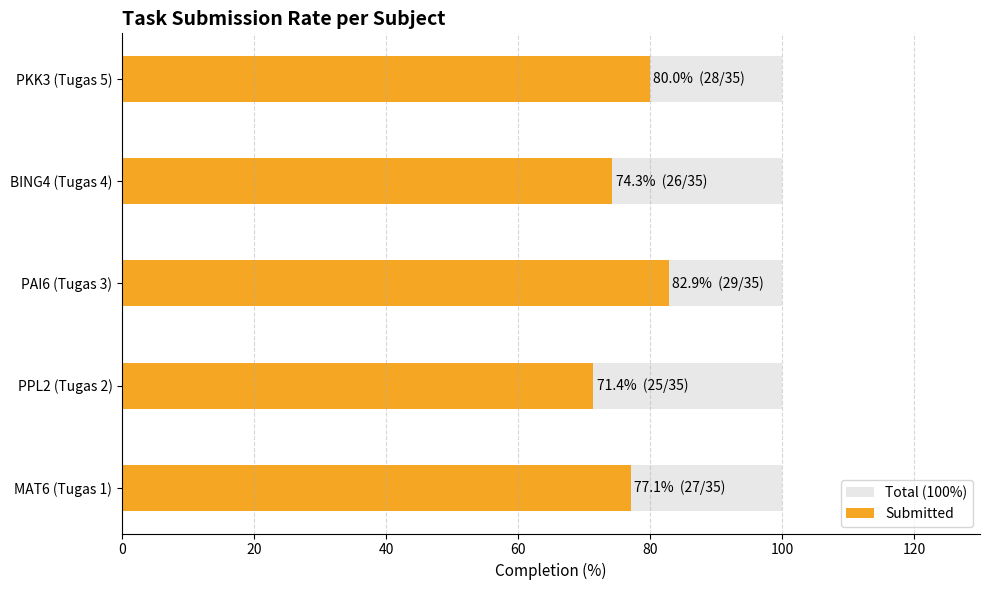

What are all the series names shown in the legend?

Total (100%), Submitted